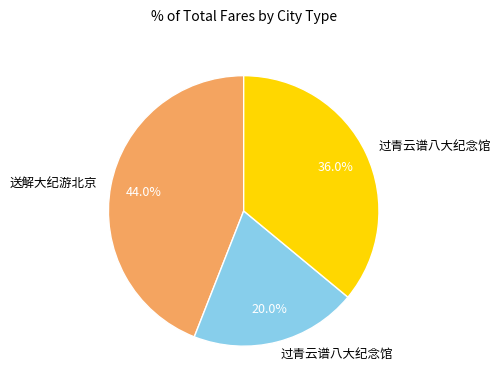

Is there any slice that represents more than half of the pie?

No